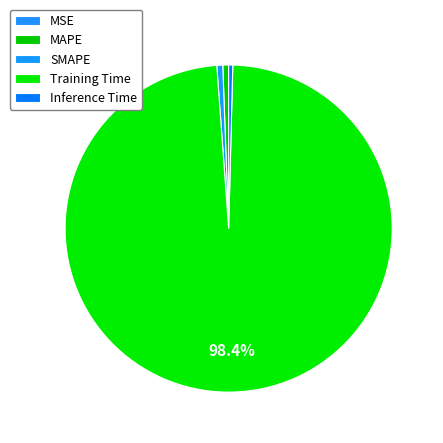

The MSE slice represents 6% of the pie. True or false?

False